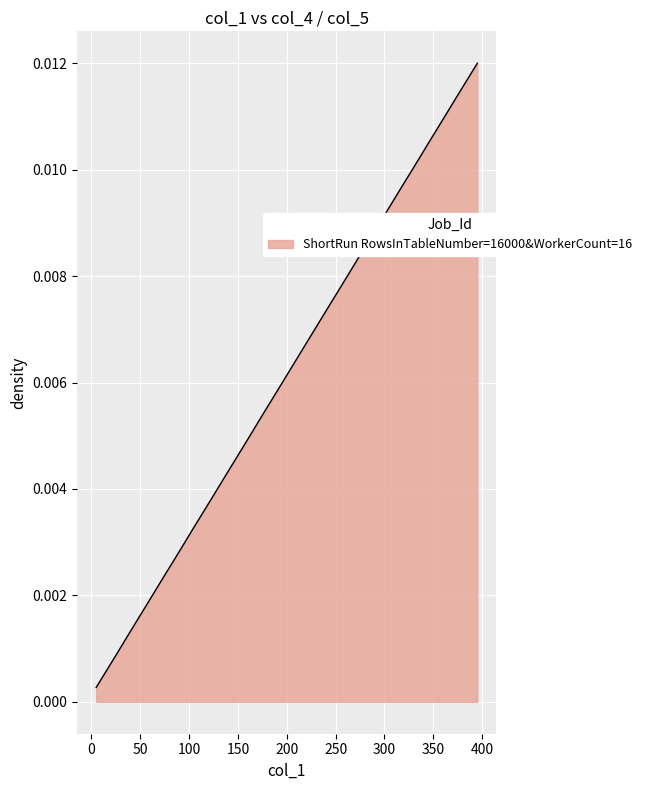

How many lines are shown in the chart?

1